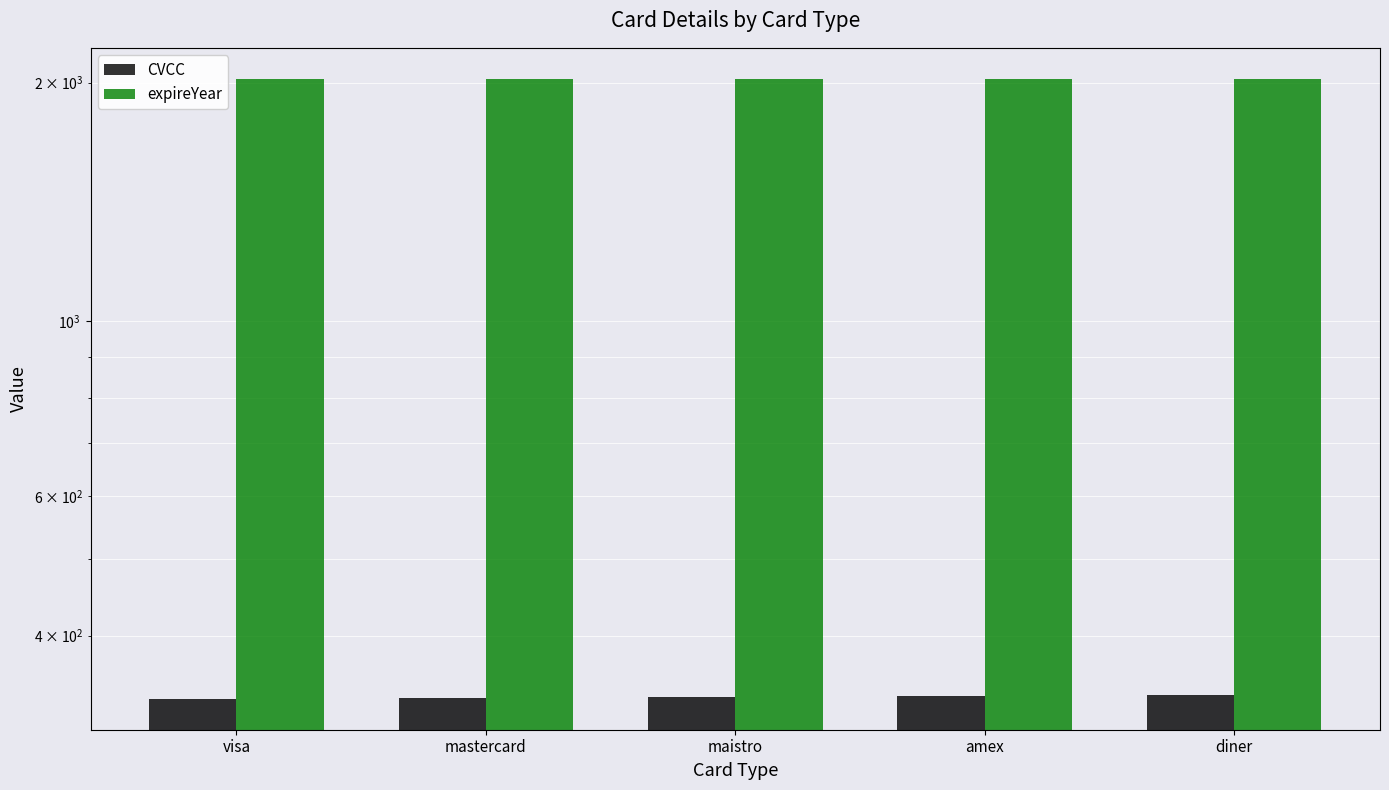

Reading left to right, what are all the values shown in this chart?

CVCC: visa=333	mastercard=334	maistro=335	amex=336	diner=337
expireYear: visa=2022	mastercard=2022	maistro=2022	amex=2022	diner=2022